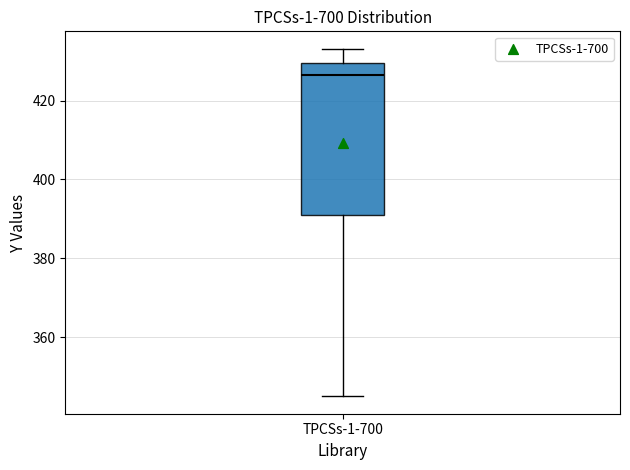

Where is the lower edge of the box for TPCSs-1-700 on the y-axis? The values are not printed on the chart, so give them approximately, as read against the axis.

392